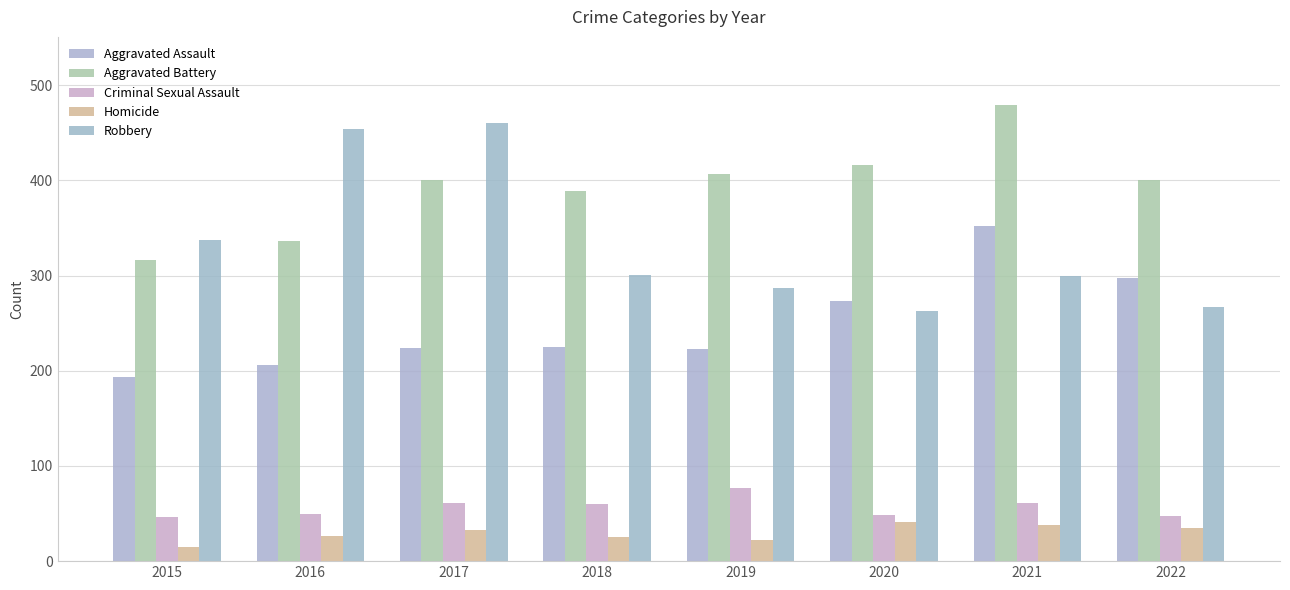

Between 2015 and 2022, which is larger?

2022